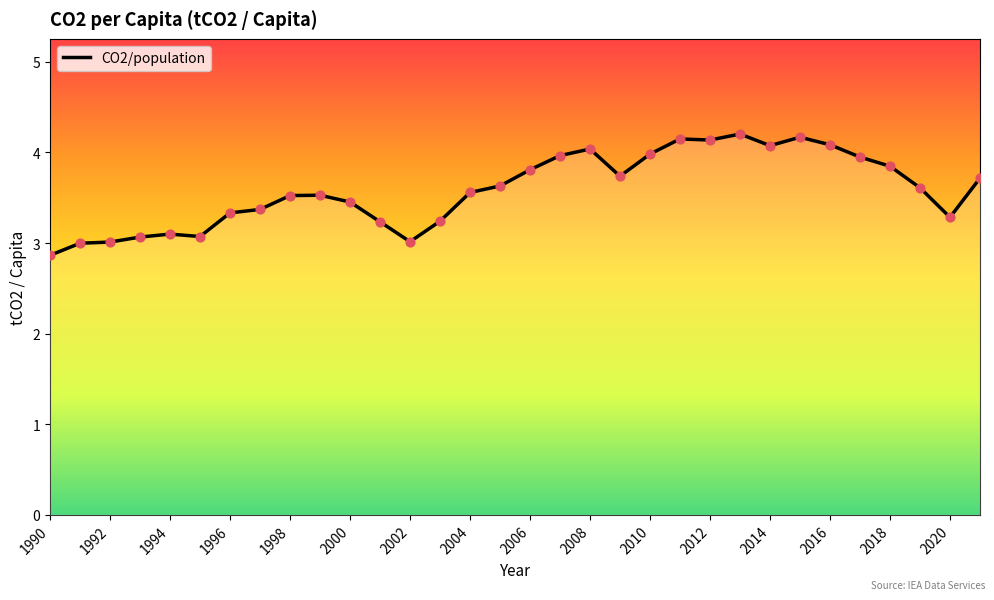

What is the difference between the maximum and minimum values?

1.3